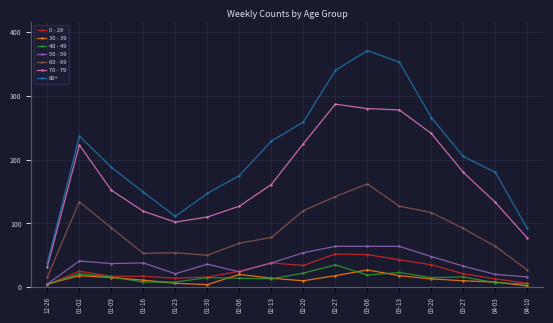

Which category has the highest value in the 30 - 39 series?

03-06